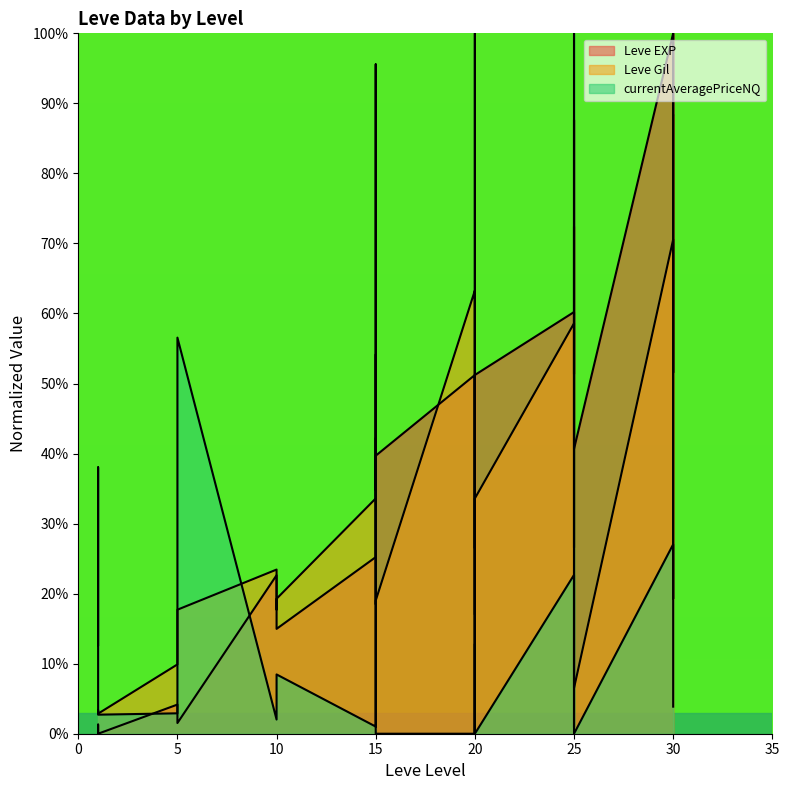

Reading right to left, what are all the values shown in this chart?

Leve EXP: 30=100.0	30=51.6	30=100.0	25=40.7	25=87.6	25=62.4	25=51.3	25=60.2	20=51.2	20=17.0	20=51.2	20=40.2	20=26.5	20=51.2	15=39.7	15=34.8	15=54.1	15=25.2	10=15.0	10=20.0	10=22.6	5=1.5	5=4.2	1=0.0	1=1.3	1=0.0
Leve Gil: 30=88.3	30=19.3	30=70.6	25=6.5	25=72.4	25=26.6	25=33.3	25=58.6	20=33.6	20=0.0	20=46.9	20=100.0	20=0.0	20=63.3	15=19.0	15=18.5	15=95.6	15=33.6	10=19.3	10=17.7	10=23.4	5=17.7	5=9.9	1=2.9	1=3.4	1=3.1
currentAveragePriceNQ: 30=3.9	30=19.8	30=27.0	25=0.0	25=1.0	25=100.0	25=0.9	25=22.7	20=0.0	20=0.0	20=0.1	20=12.8	20=0.0	20=0.0	15=0.0	15=0.0	15=42.2	15=1.0	10=8.5	10=8.1	10=2.0	5=56.6	5=2.9	1=2.7	1=38.0	1=12.7